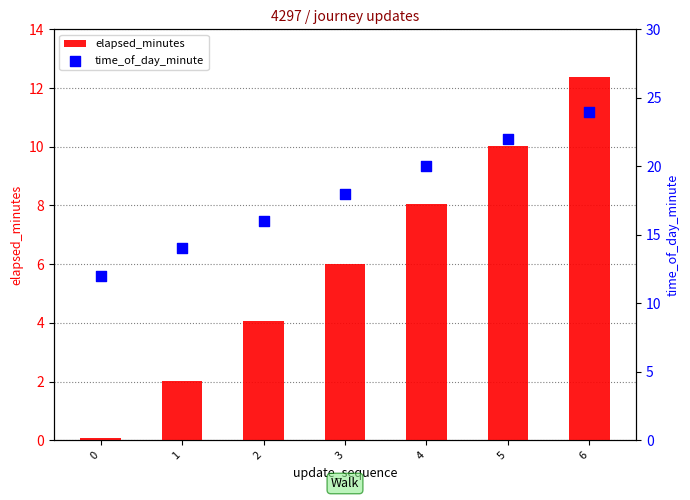

Which series reaches the maximum Y coordinate?

time_of_day_minute